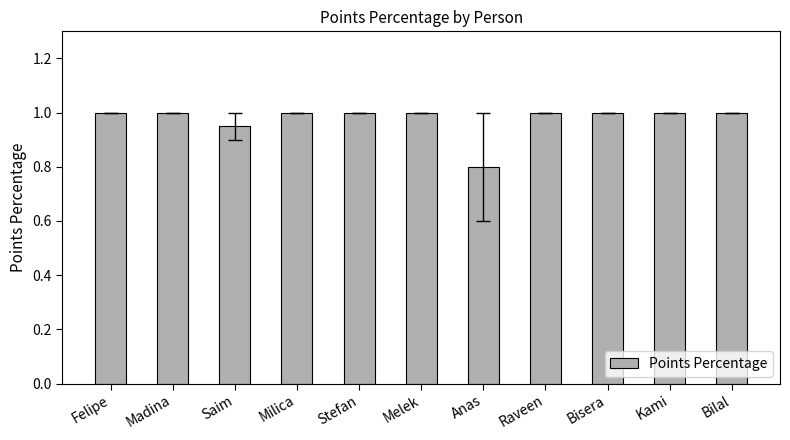

What is the smallest value displayed?

0.8